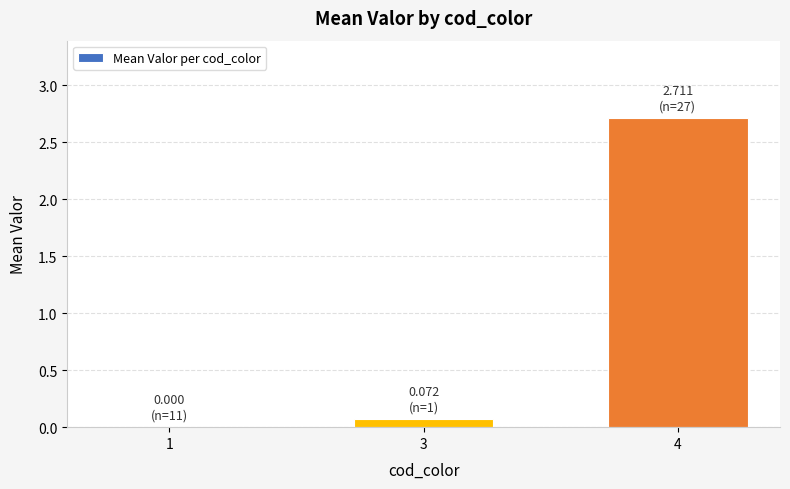

Which label corresponds to the largest value in the chart?

4